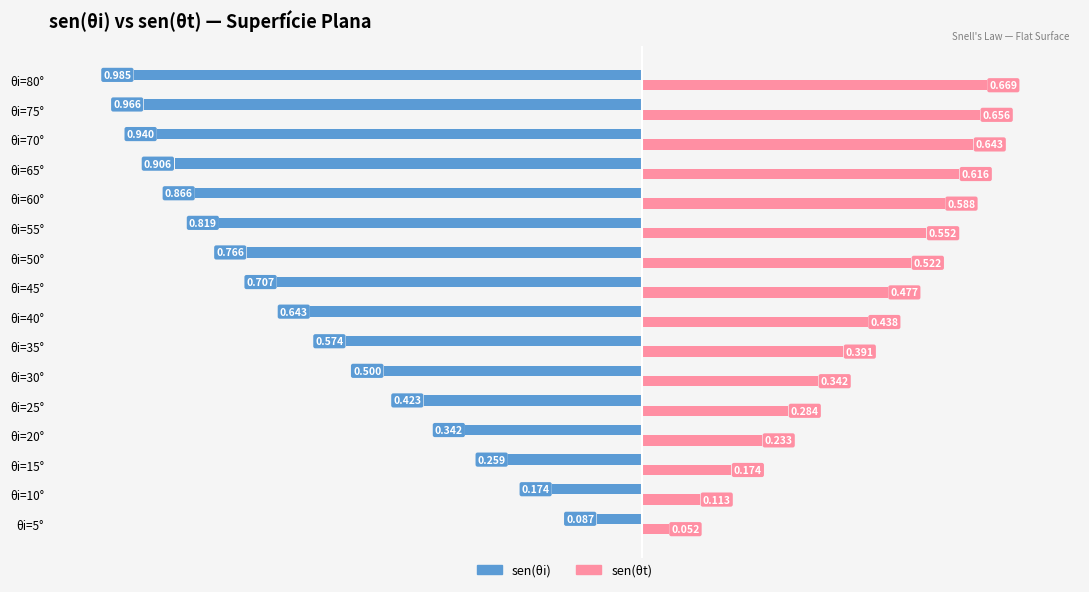

Between θi=50° and θi=75°, which series saw the biggest shift?

sen(θi)